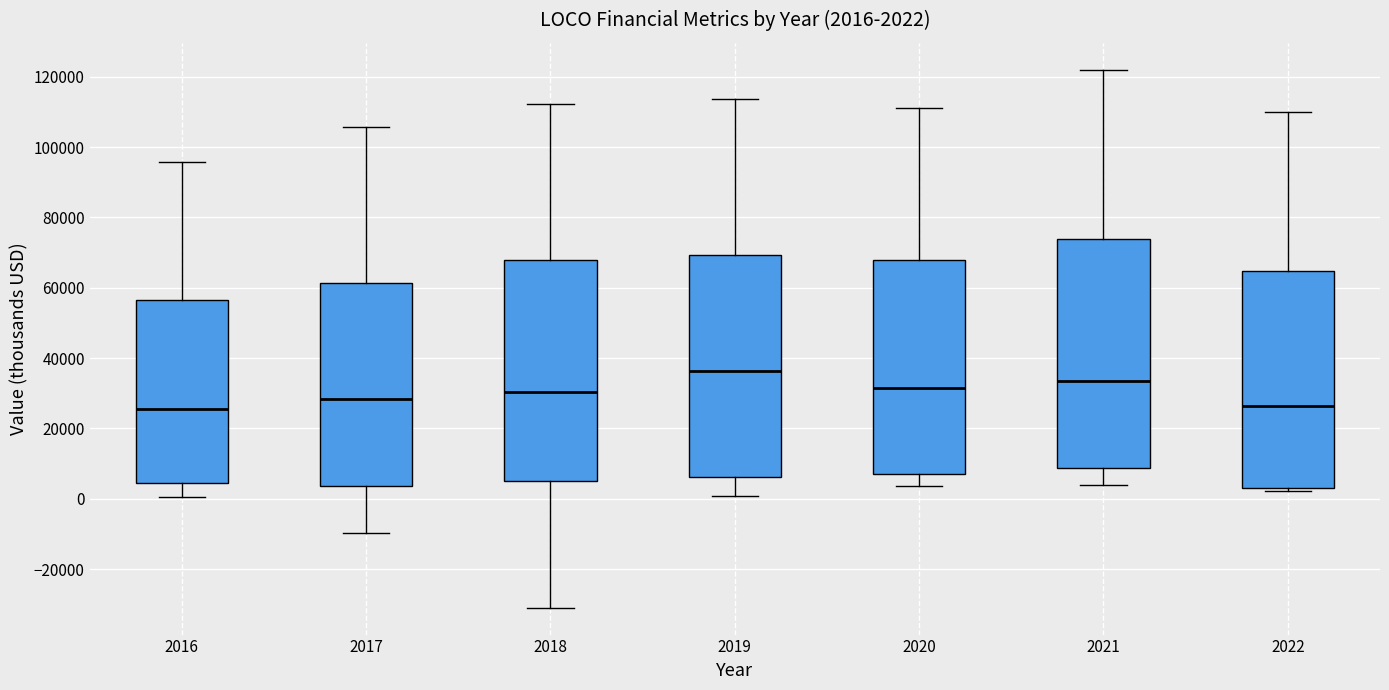

Comparing the boxes themselves (not the whiskers), which one is the tallest?

2021